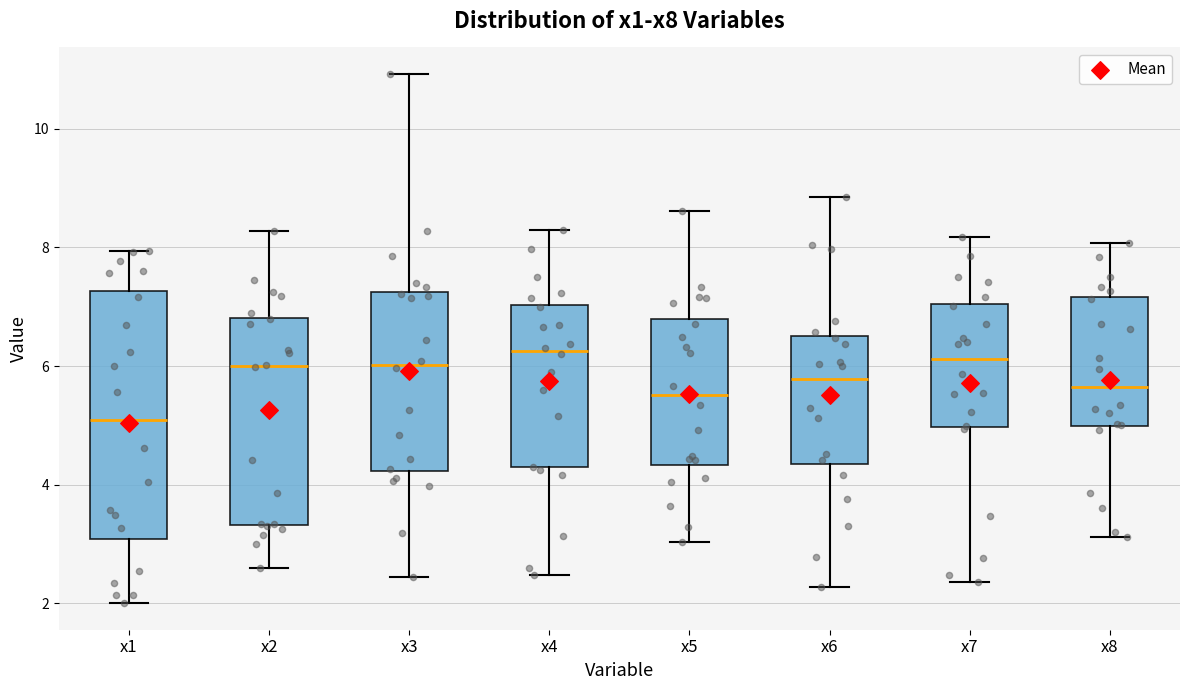

Which box is the tallest, from its lower edge to its upper edge?

x1